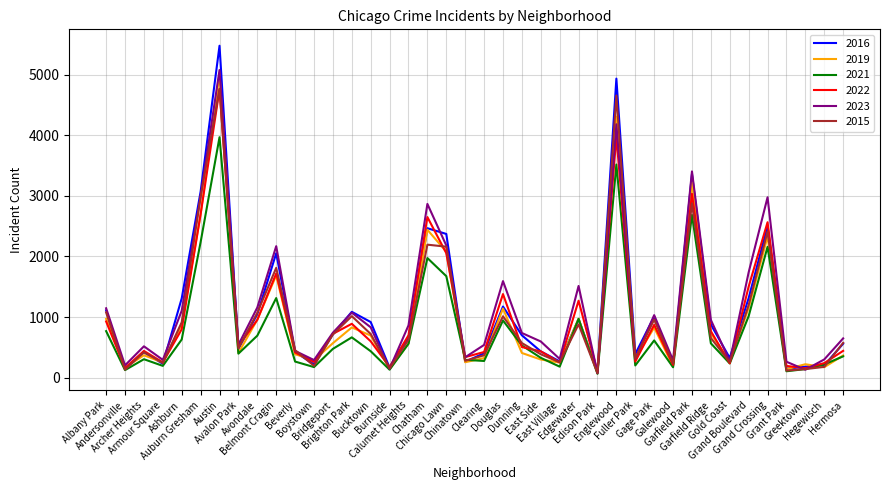

Is the value of 2016 at Edgewater greater than the value of 2019 at Armour Square?

Yes